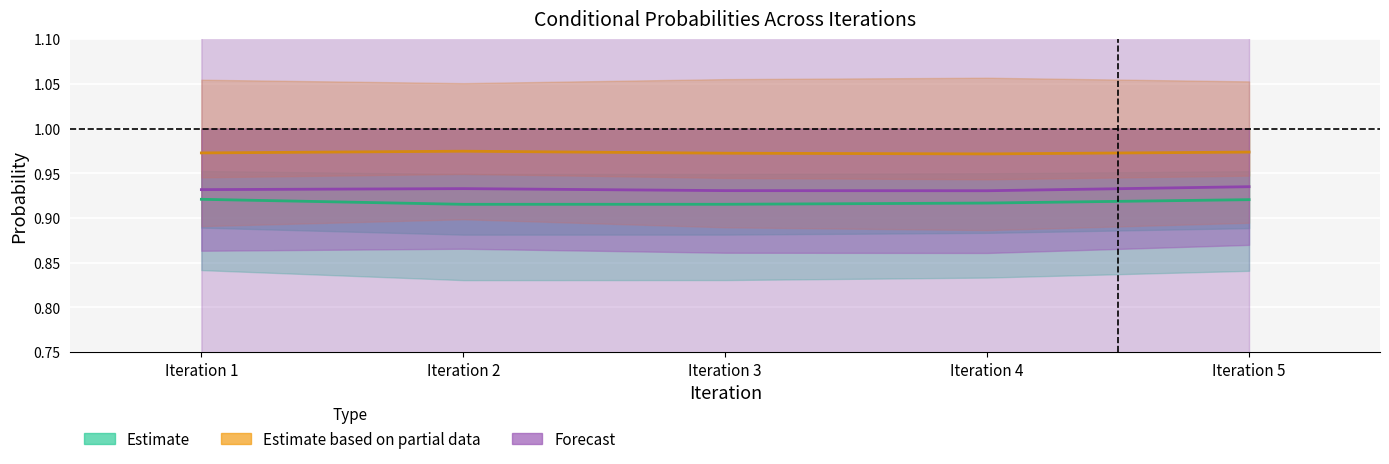

Which series changed the most between Iteration 1 and Iteration 4?

PR(f1 <= mui | spam)